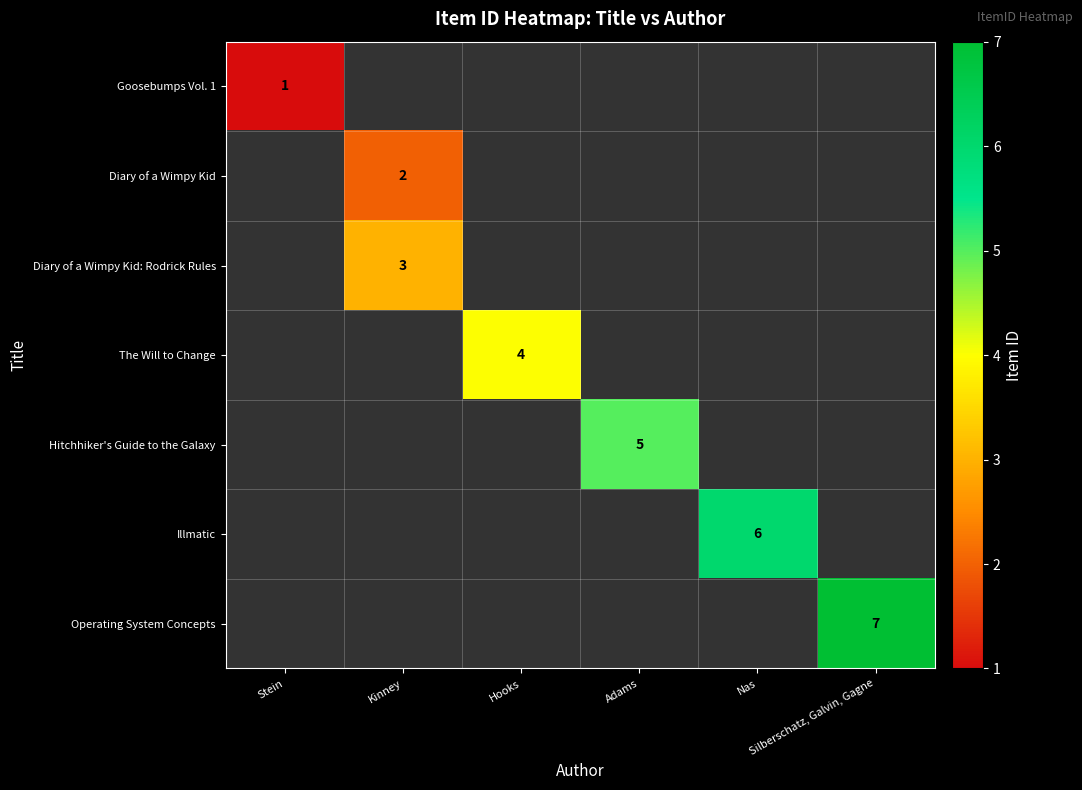

Is the value of Diary of a Wimpy Kid: Rodrick Rules at Kinney greater than the value of Diary of a Wimpy Kid at Nas?

No